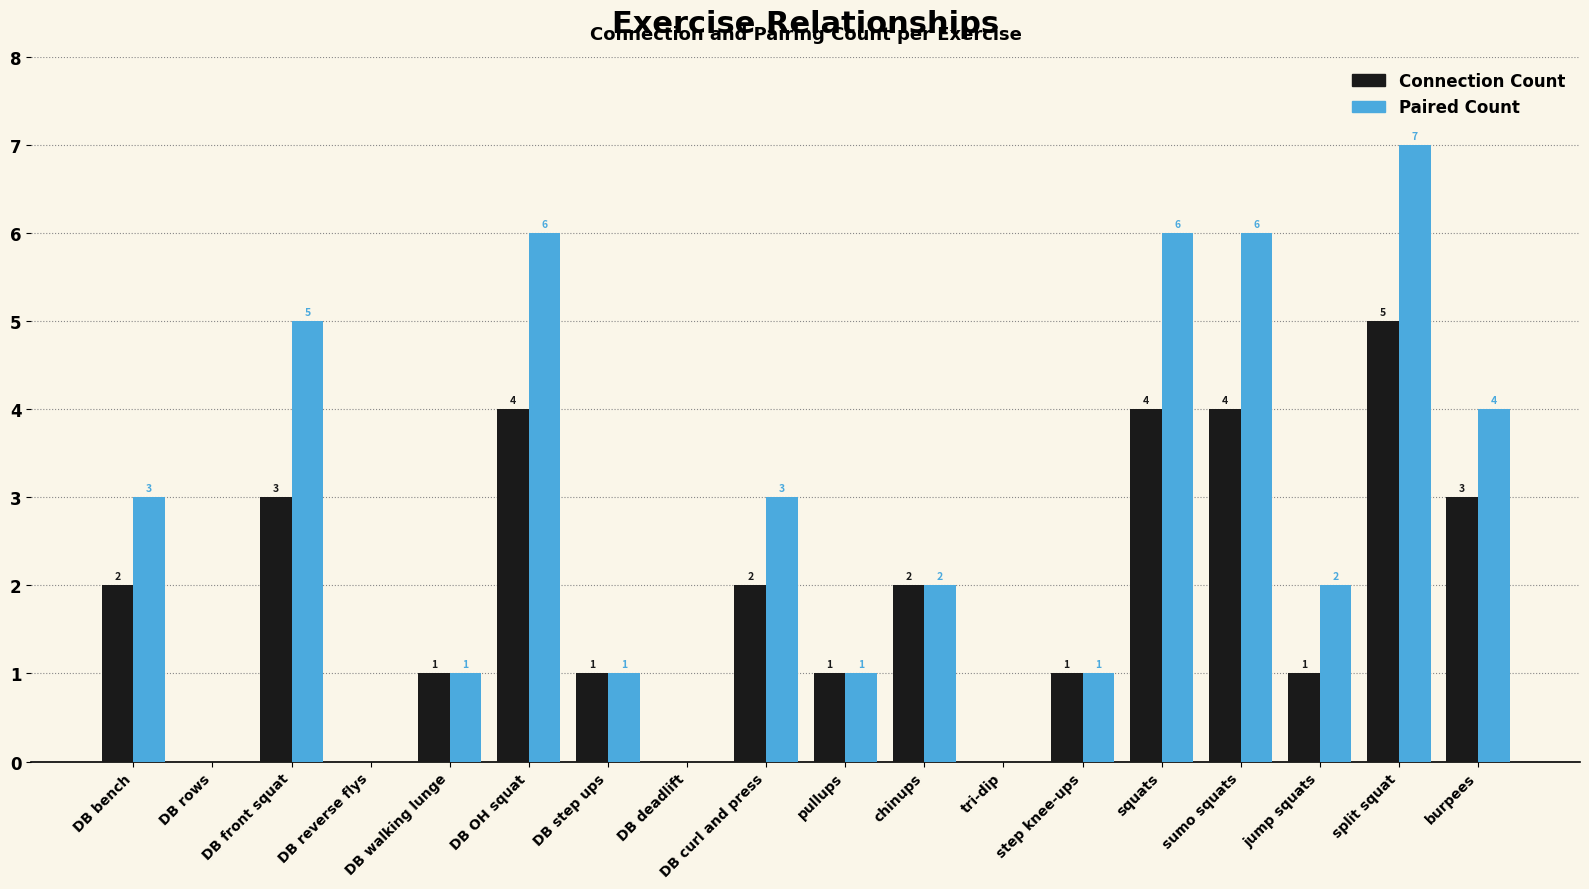

Which series has the largest total across all categories?

Paired Count